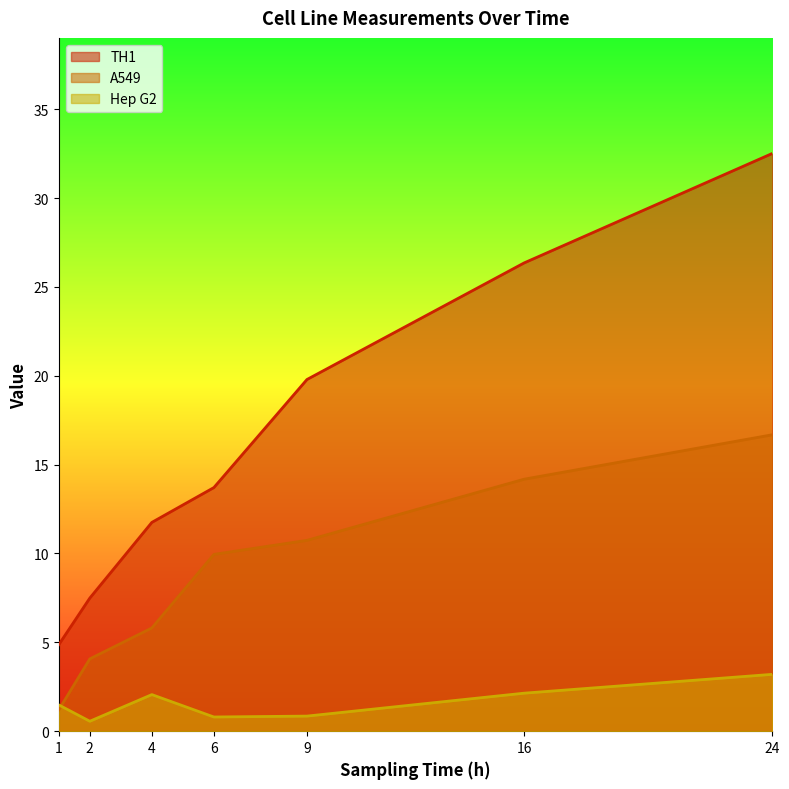

What is the difference between the maximum and second lowest values in the Hep G2 series?

2.4